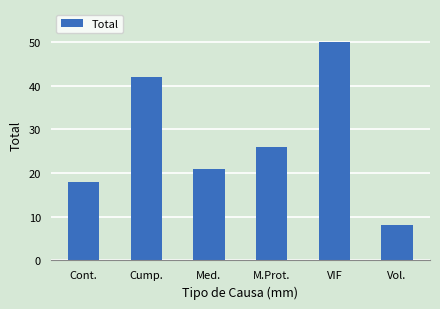

What is the ratio of the value at M.Prot. to the value at Cont.?

1.4